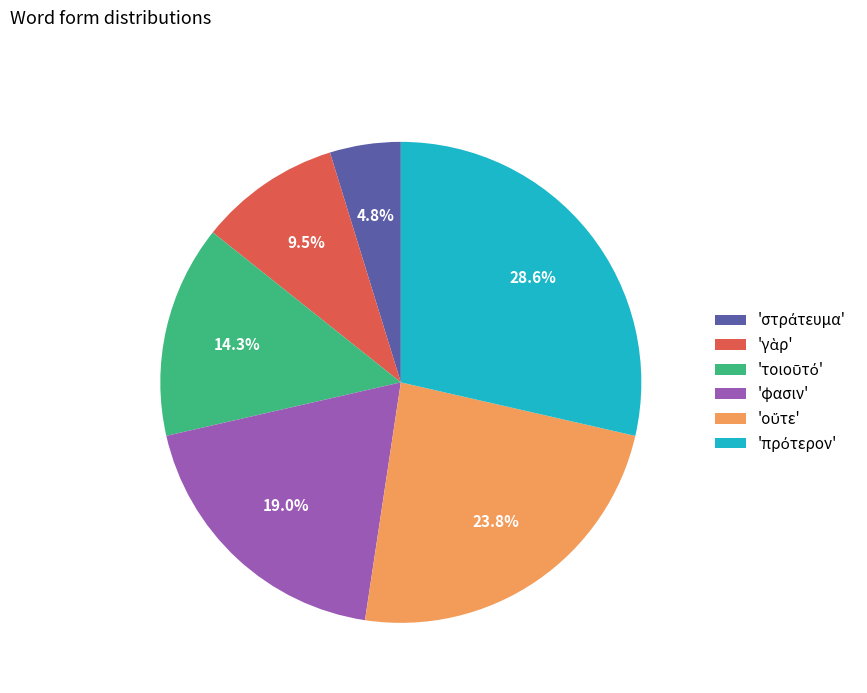

To the nearest percent, what is the difference between the largest and smallest slice percentages?

24%